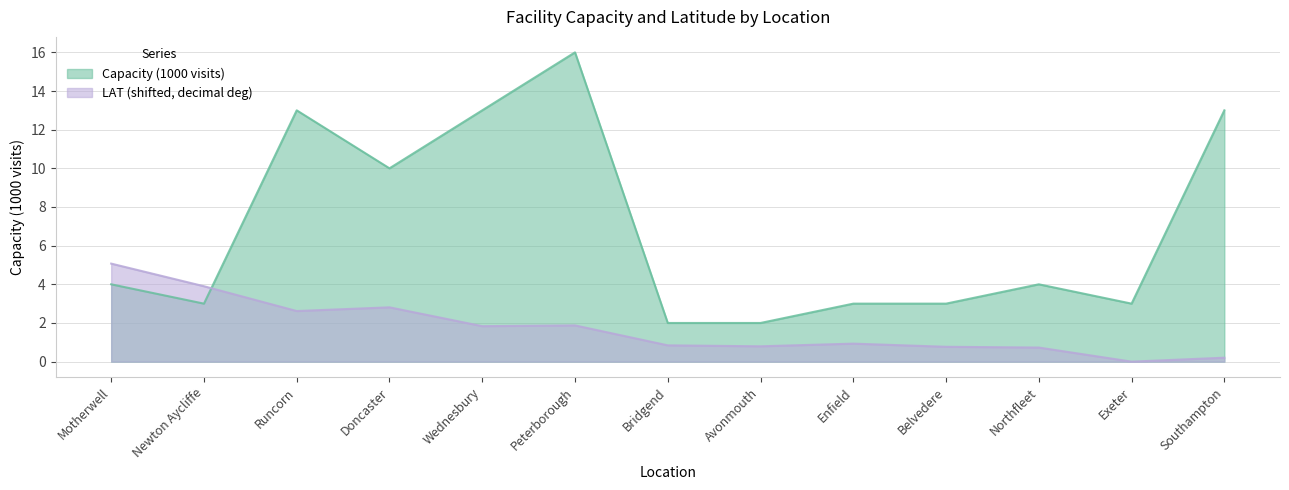

What are all the series names shown in the legend?

Capacity (1000 visits), LAT (shifted, decimal deg)